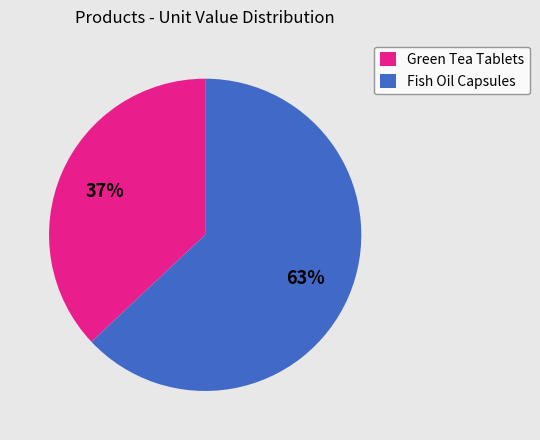

What is the ratio of the value at Fish Oil Capsules to the value at Green Tea Tablets?

1.7